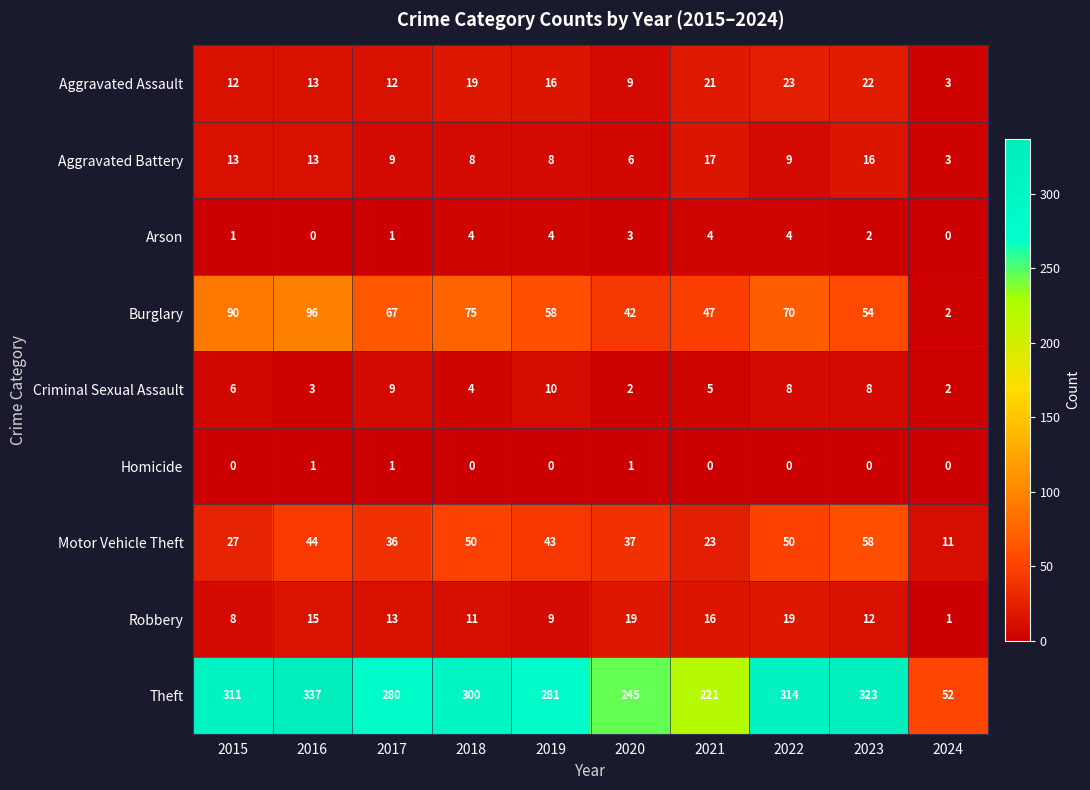

Count the Homicide values in the range 0 to 1.

10